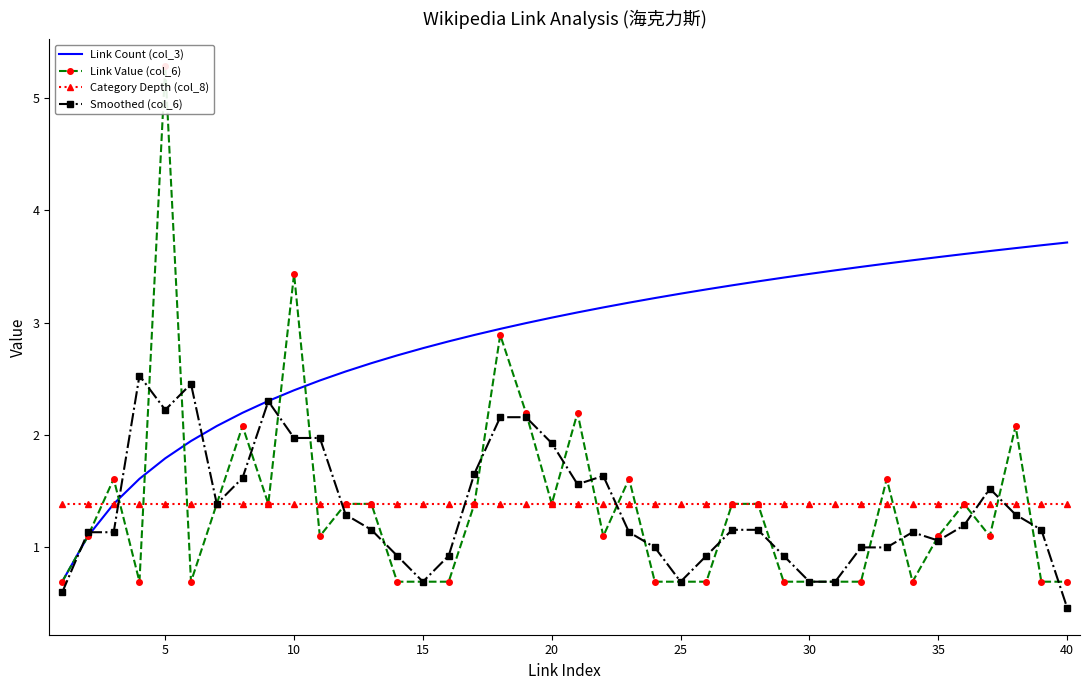

True or false: Category Depth (col_8) has a value of 2.1 at 35.

False